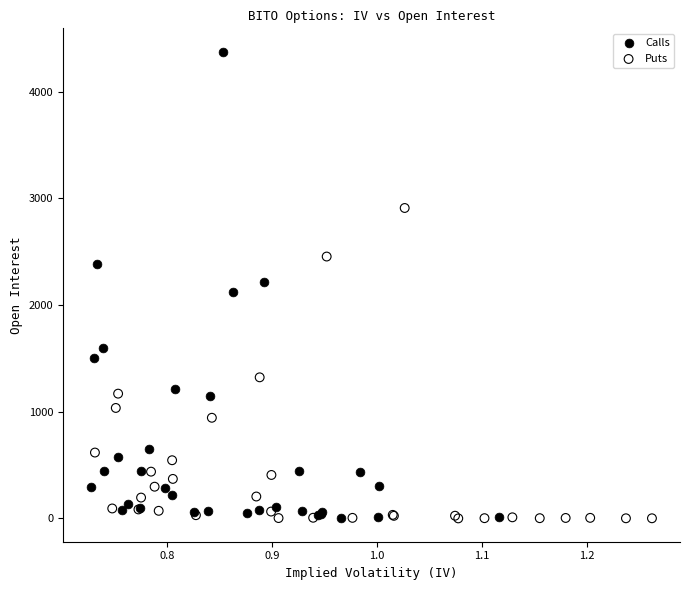

Which series reaches the maximum Y coordinate?

Calls